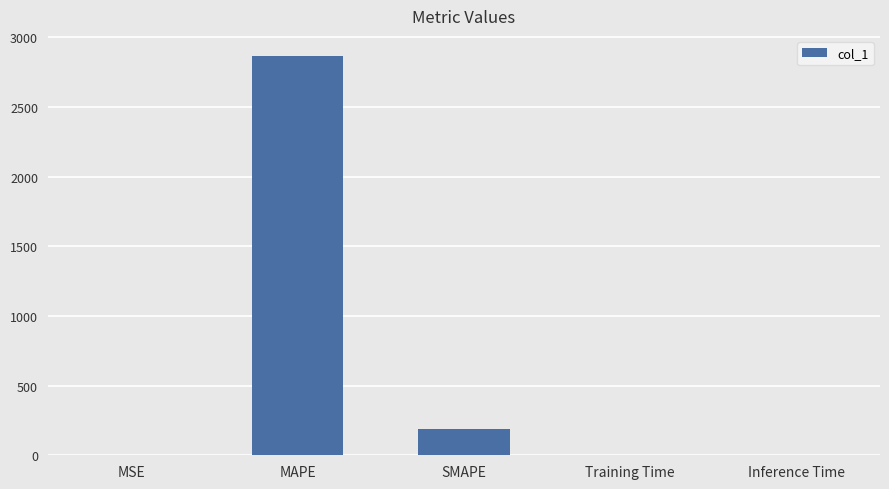

At which category does the chart reach its peak across all series?

MAPE